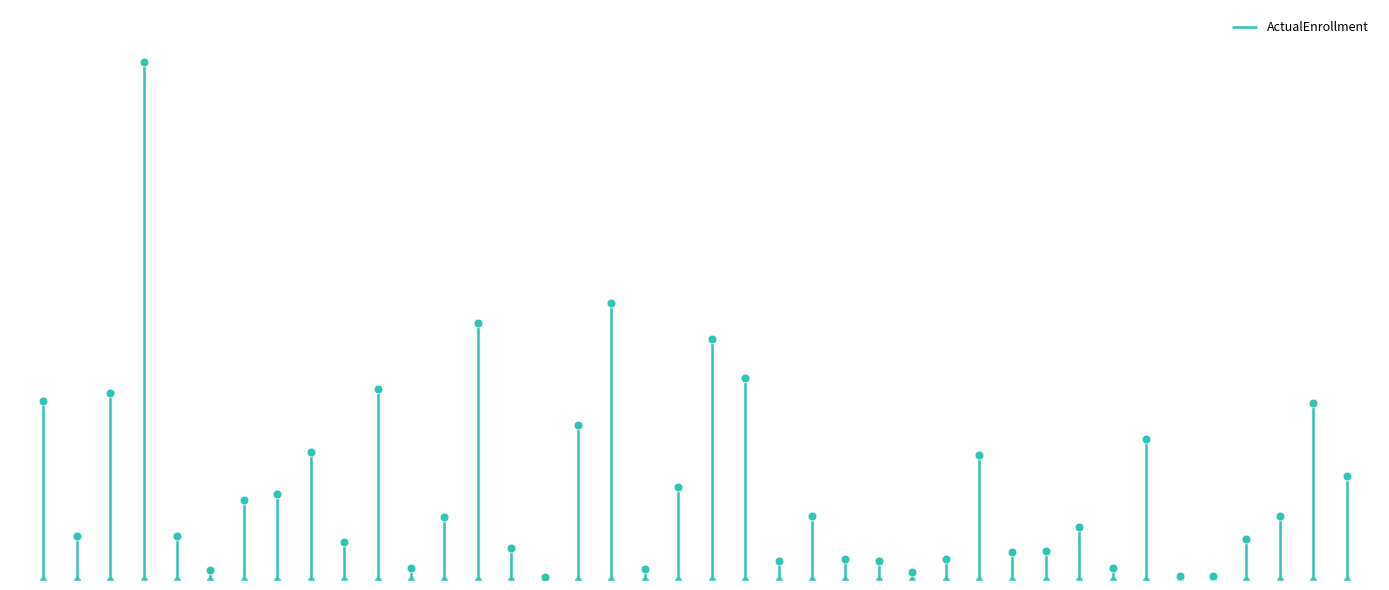

Between NCT05140330 and NCT05272748, which is larger?

NCT05140330